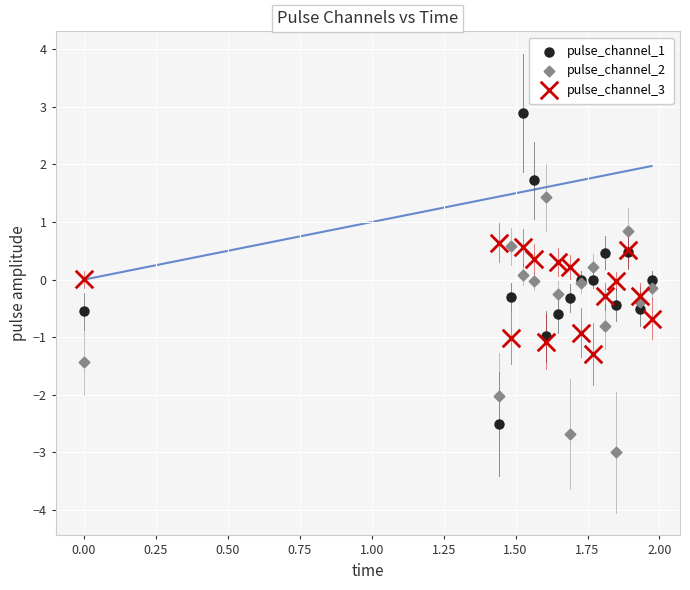

What is the X range (max minus min) for the scatter plot?

2.0